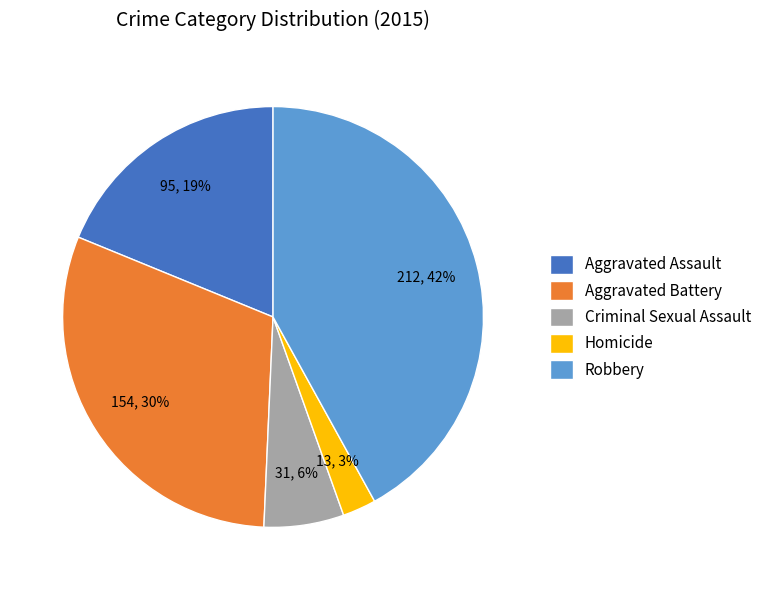

Is there any slice that represents more than half of the pie?

No